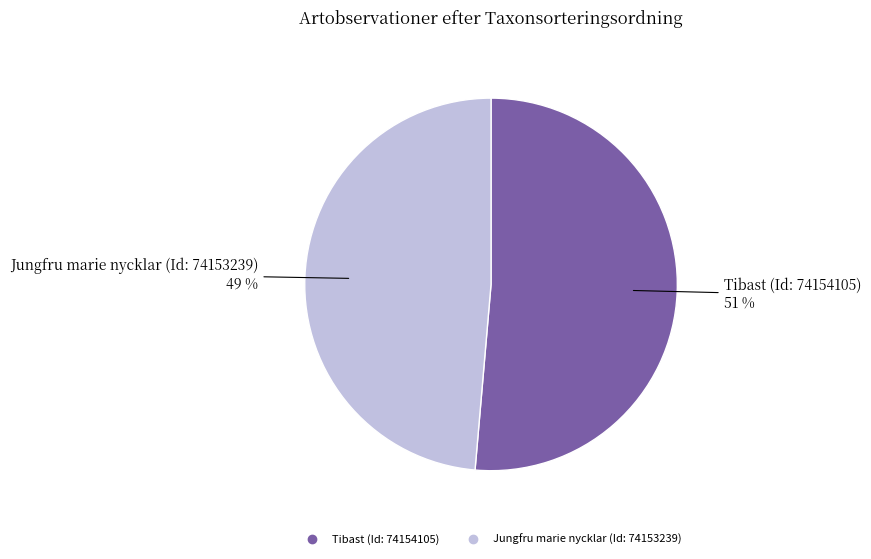

Which category has the biggest portion of the pie?

Tibast (Id: 74154105)